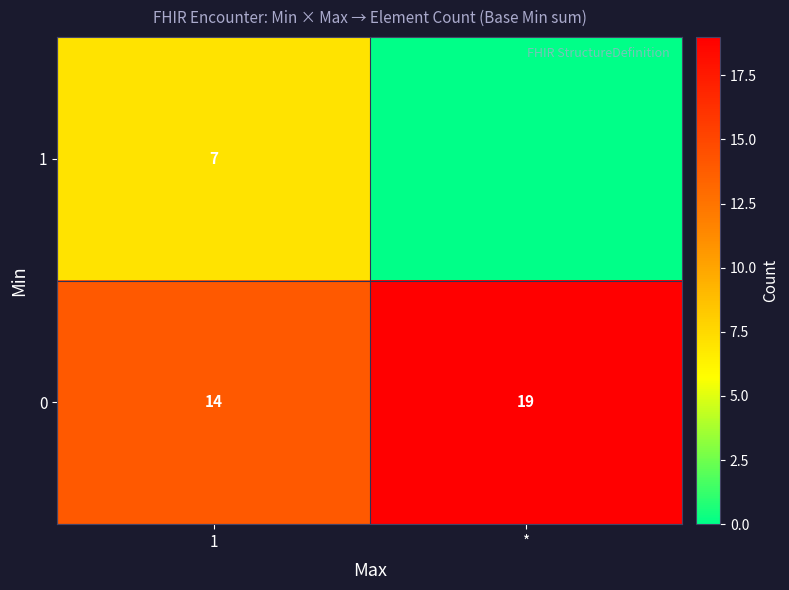

How many distinct data groups are displayed?

2